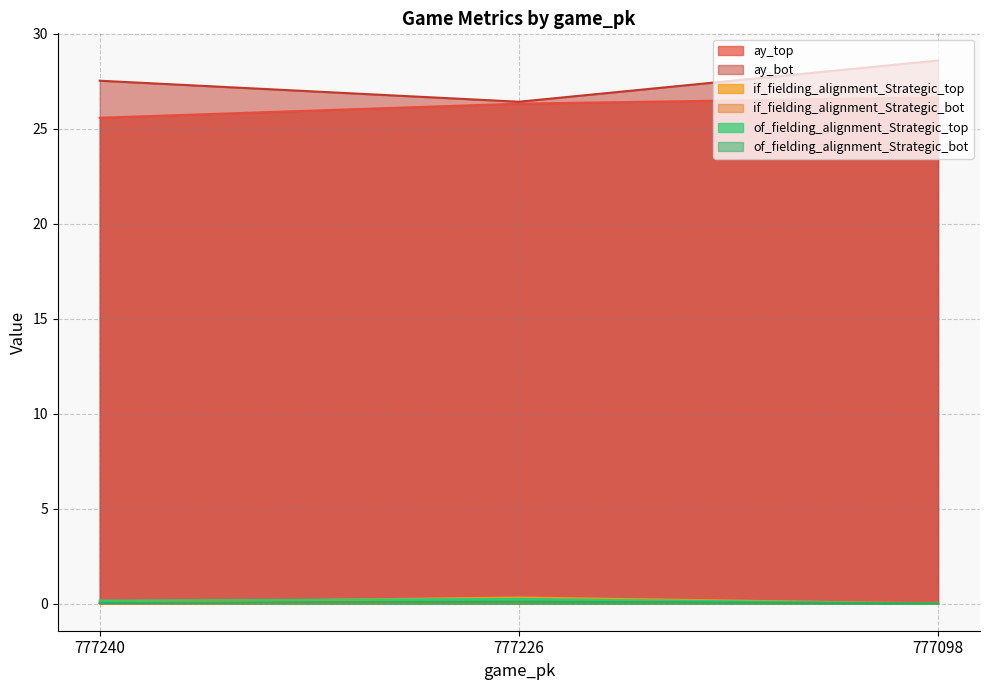

What is the difference between the second highest and minimum values in the ay_top series?

0.7